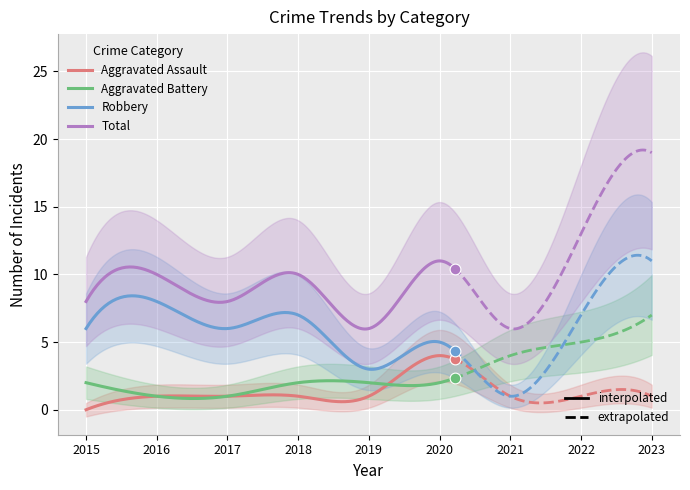

Which series has the largest total across all categories?

Total